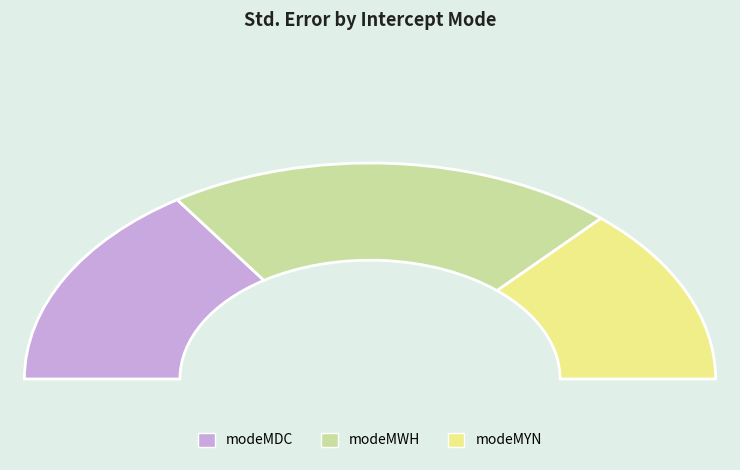

What is the largest slice in the pie chart?

modeMWH